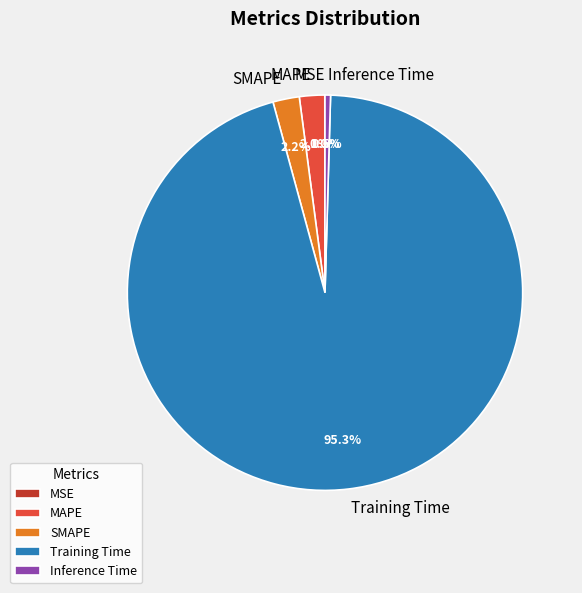

Is it true that Training Time is 95% of the pie?

True